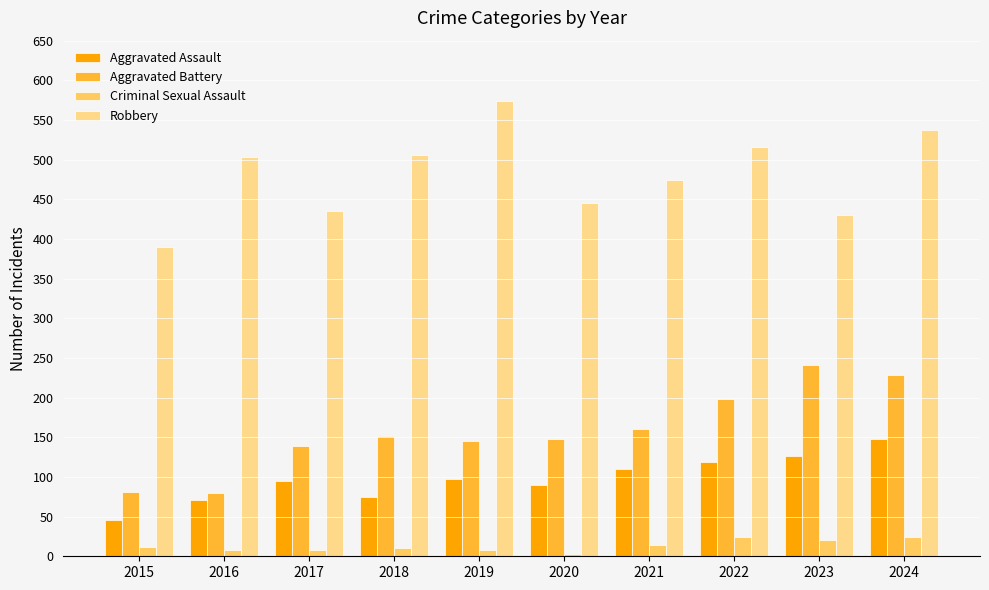

At 2021, list the series in order from largest to smallest.

Robbery, Aggravated Battery, Aggravated Assault, Criminal Sexual Assault